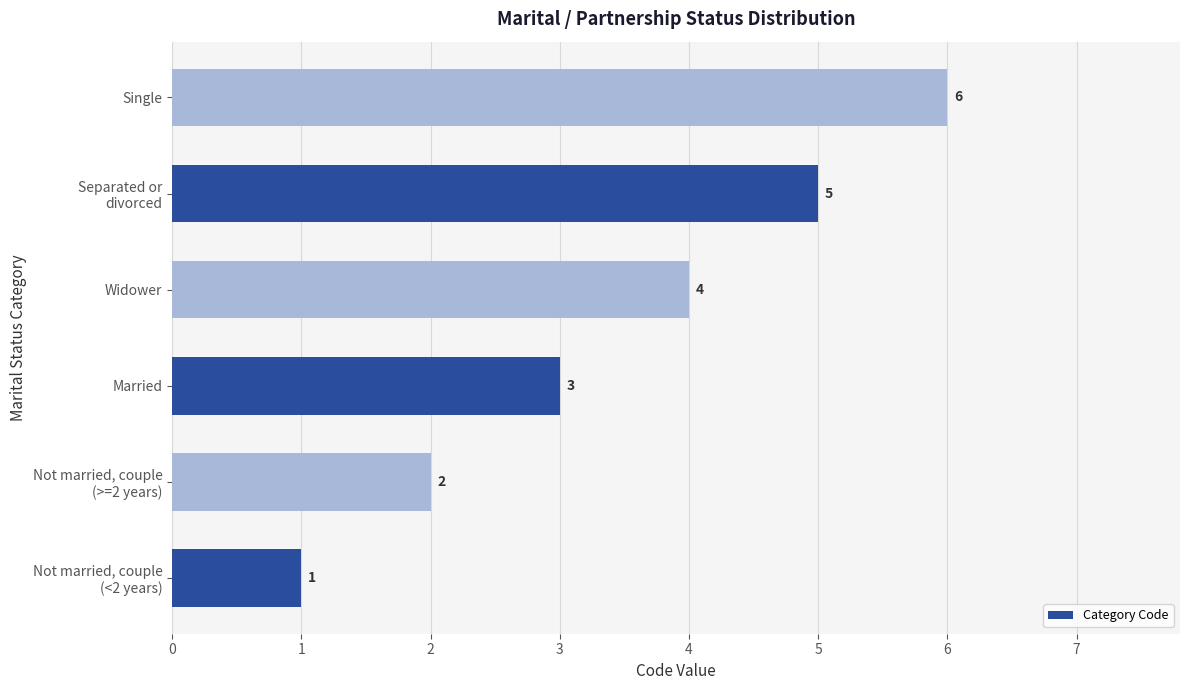

Count the values in the range 2 to 5.

4